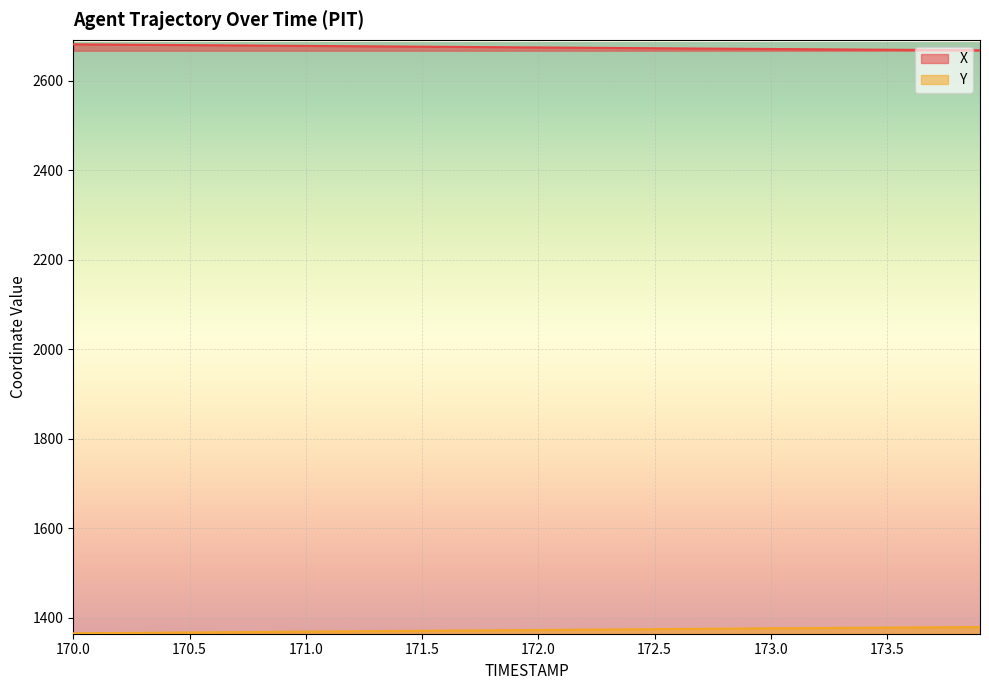

Which series changed the most between 171.9 and 172.0?

Y